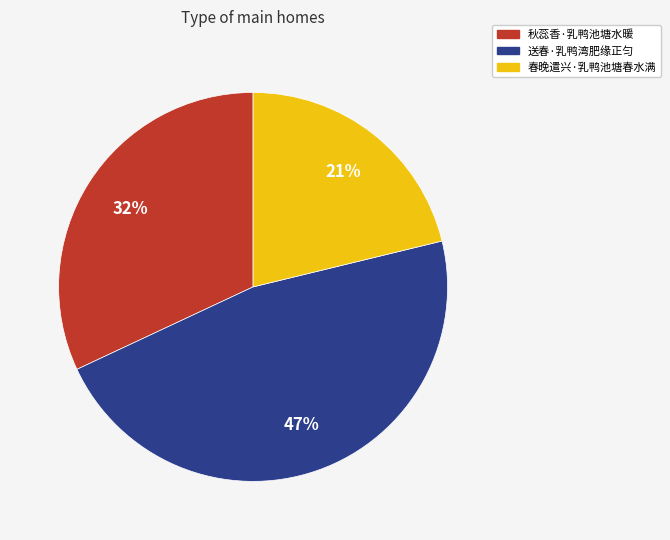

How many slices are in this pie chart?

3